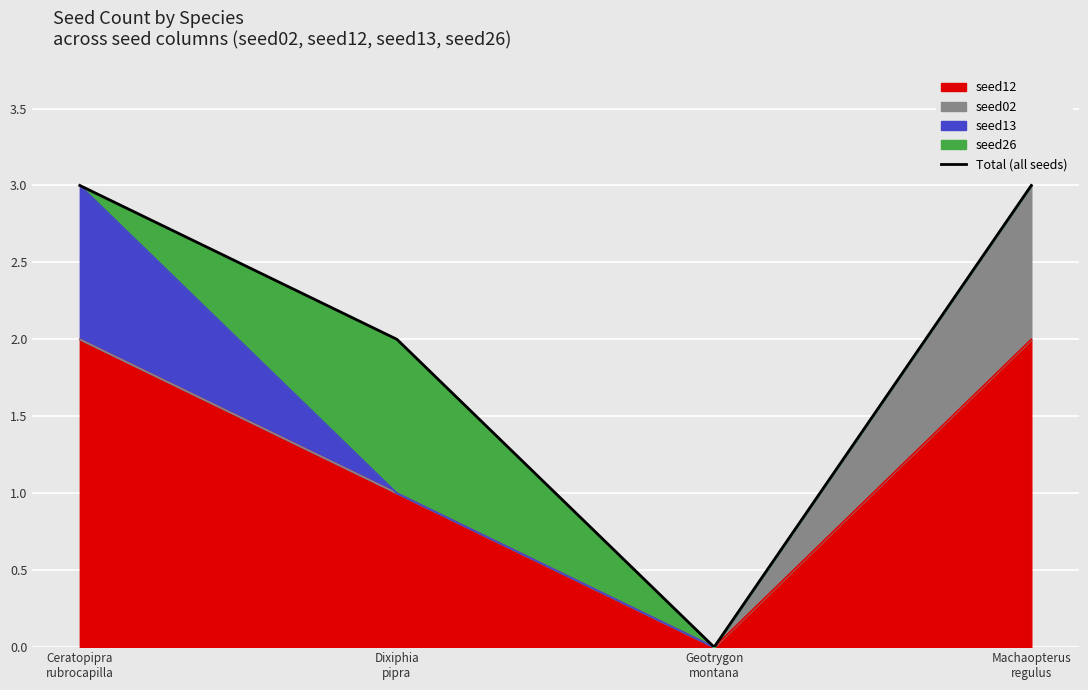

How many data points are less than 3?

2